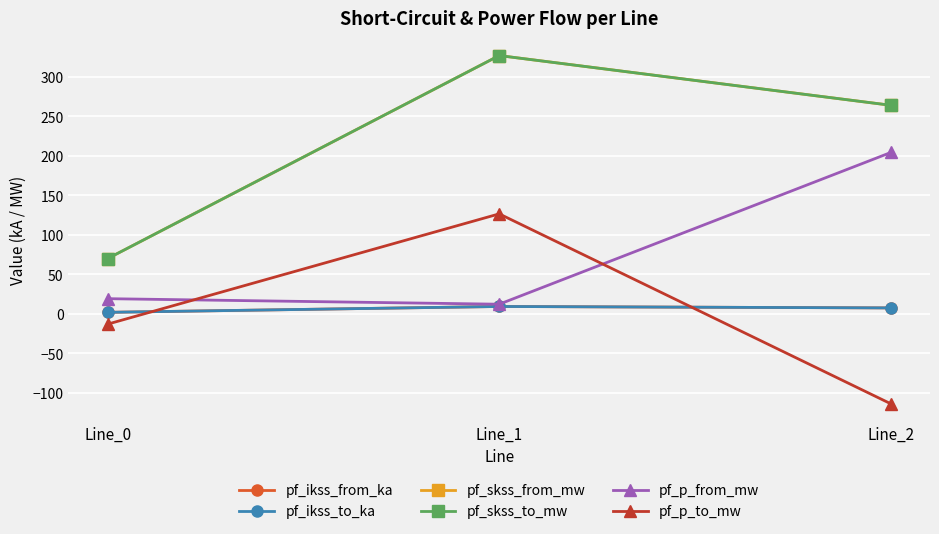

Does the chart have visible grid lines?

Yes